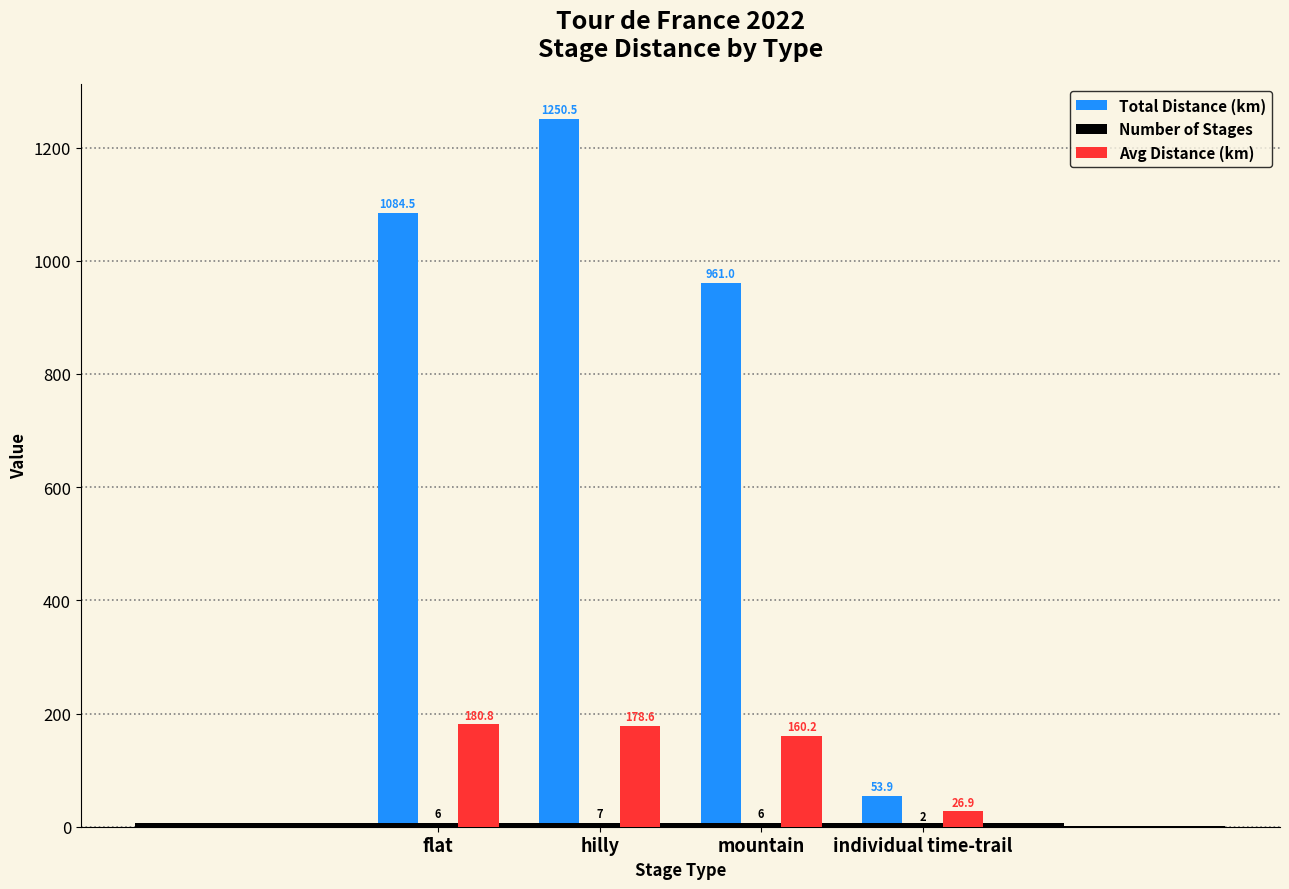

True or false: Avg Distance (km) has a value of 180.8 at flat.

True